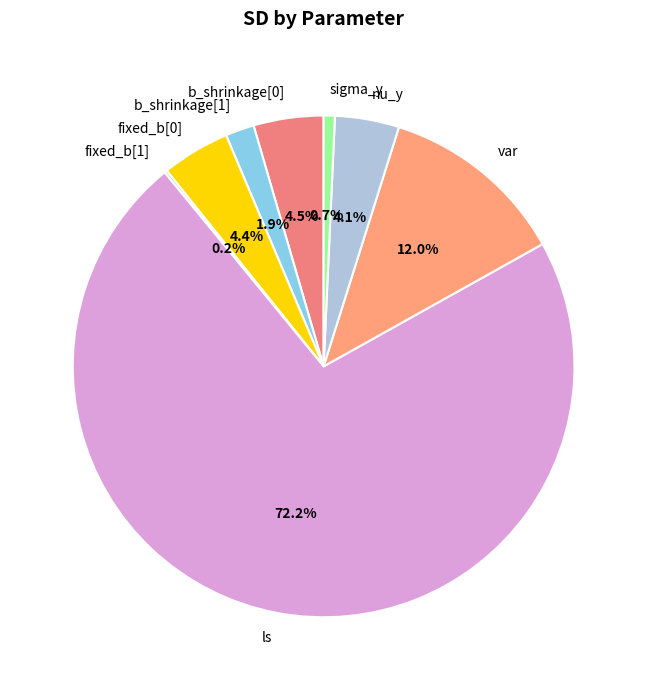

Which has a higher value, sigma_y or fixed_b[0]?

fixed_b[0]